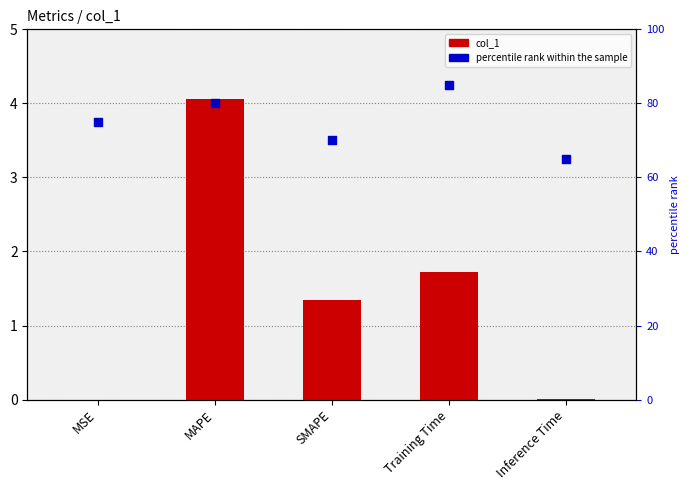

Which series has the widest spread of Y values?

percentile rank within the sample